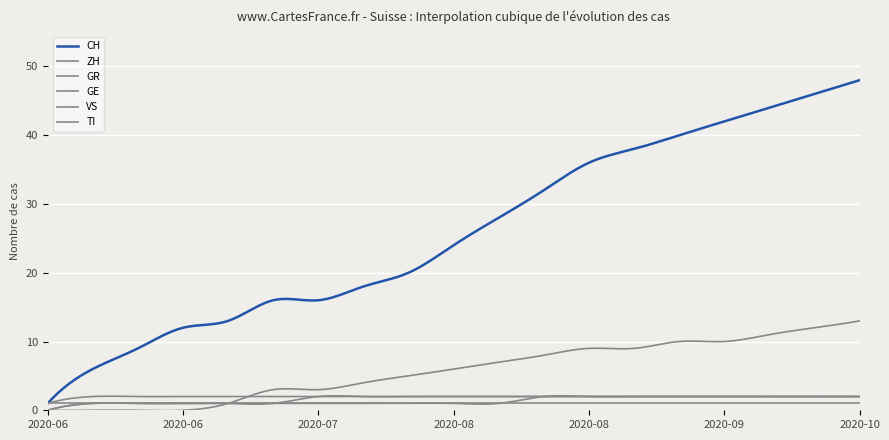

What is the maximum value shown in the chart?

48